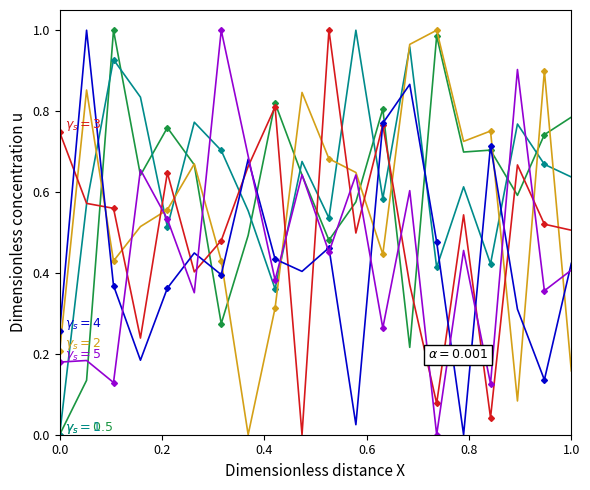

How many data points does each series have?

20